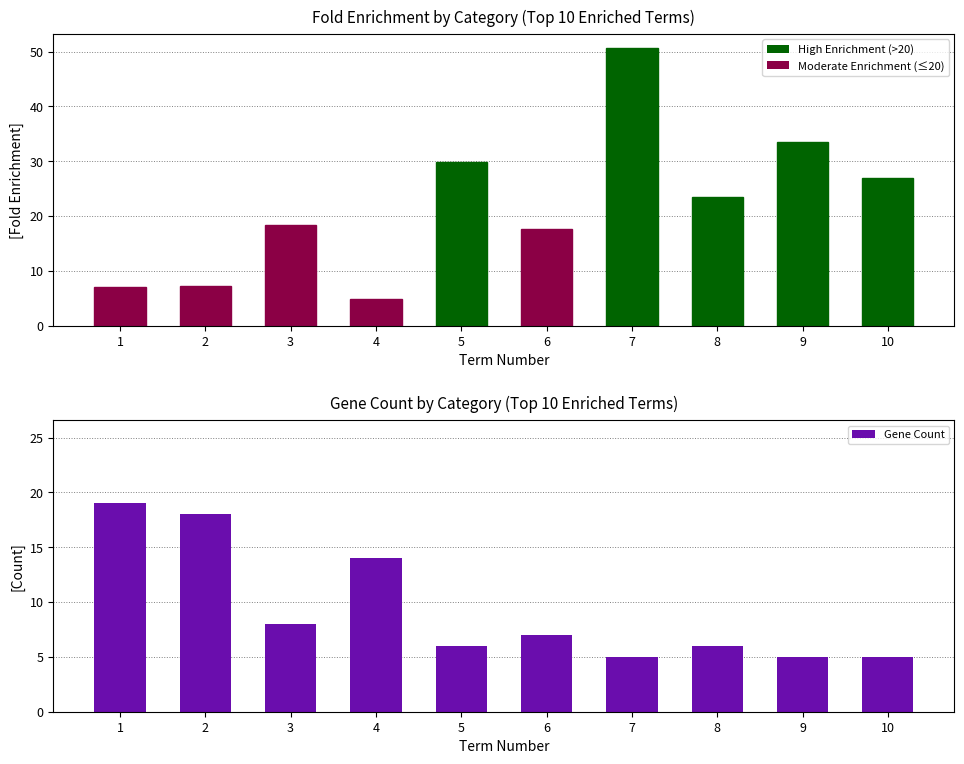

Between 4 and 10, which is larger?

4